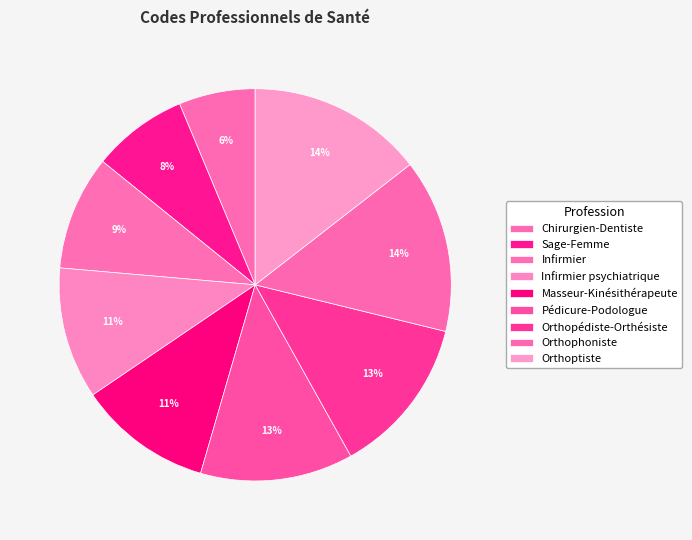

What is the smallest slice in the pie chart?

Chirurgien-Dentiste